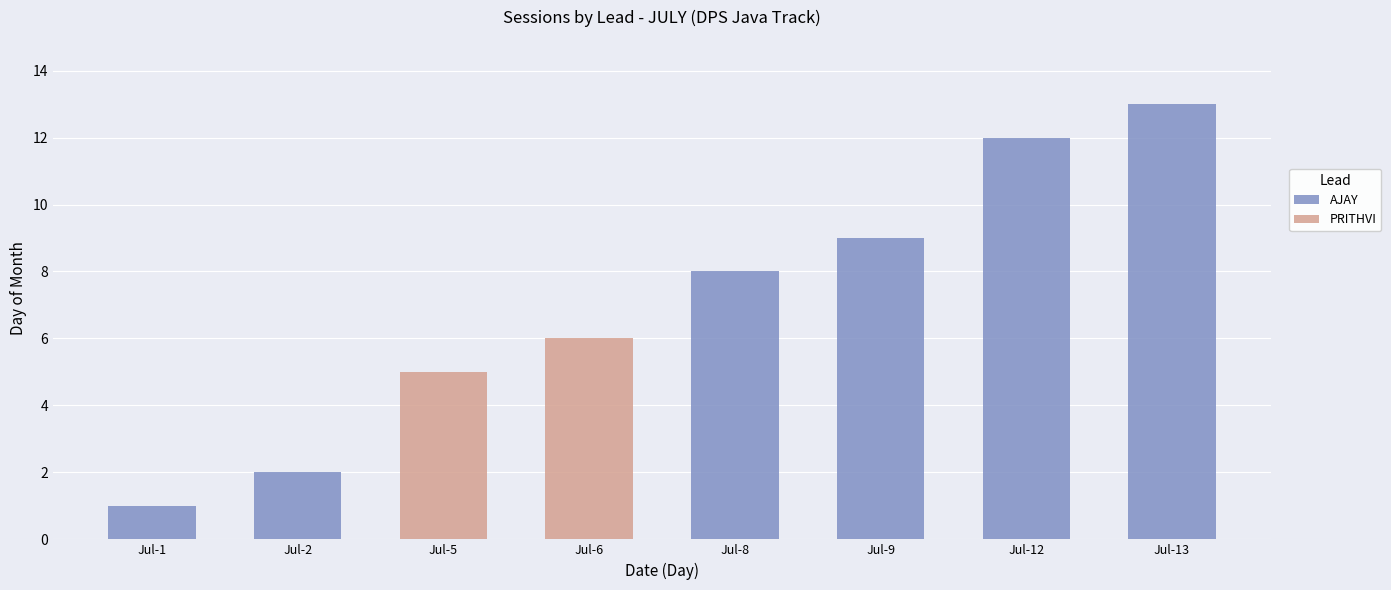

Which category has the highest value in the AJAY series?

Jul-13